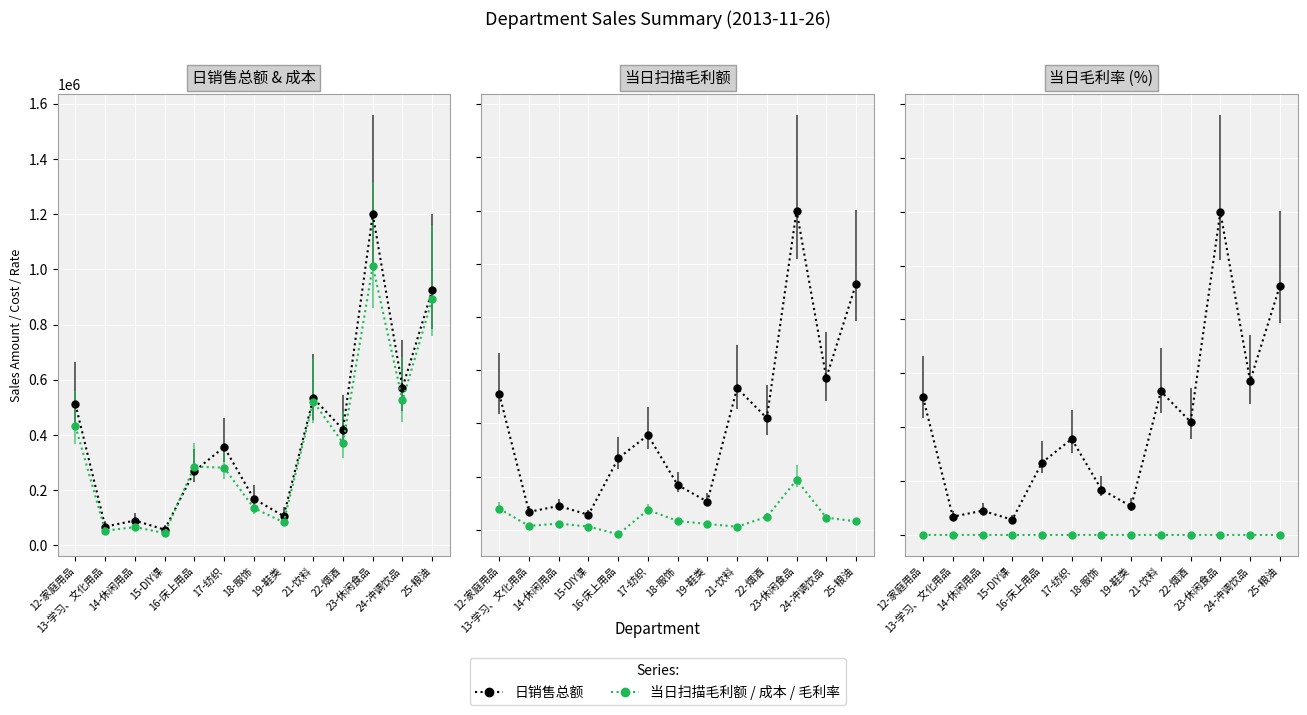

What is the label of the 7th point from the right?

18-服饰